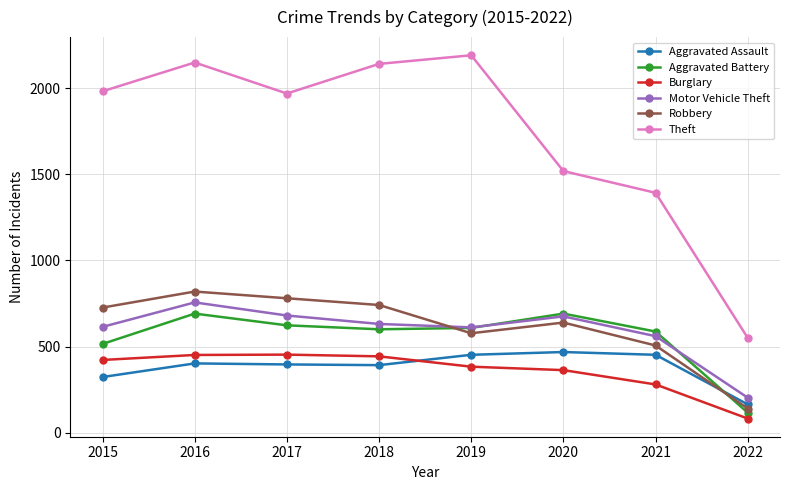

Which series changed the most between 2016 and 2019?

Robbery